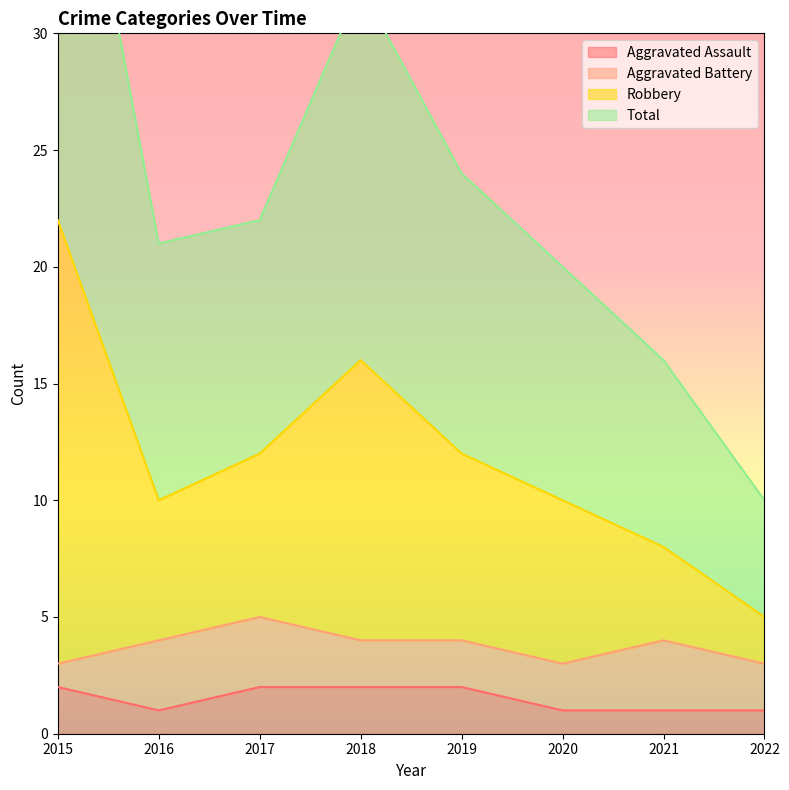

Which series has the largest total across all categories?

Robbery